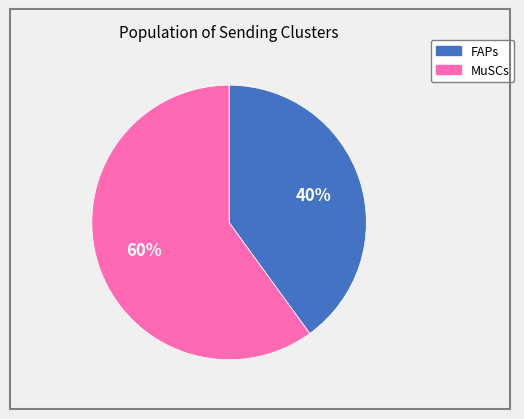

Which has a higher value, FAPs or MuSCs?

MuSCs